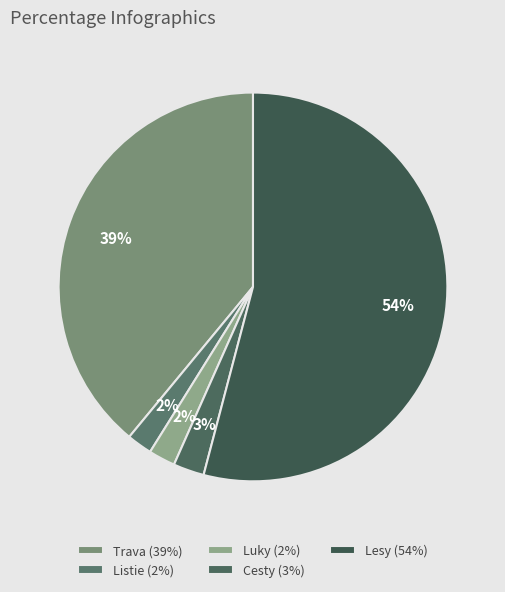

Which slice represents more than half of the pie?

Lesy (54%)